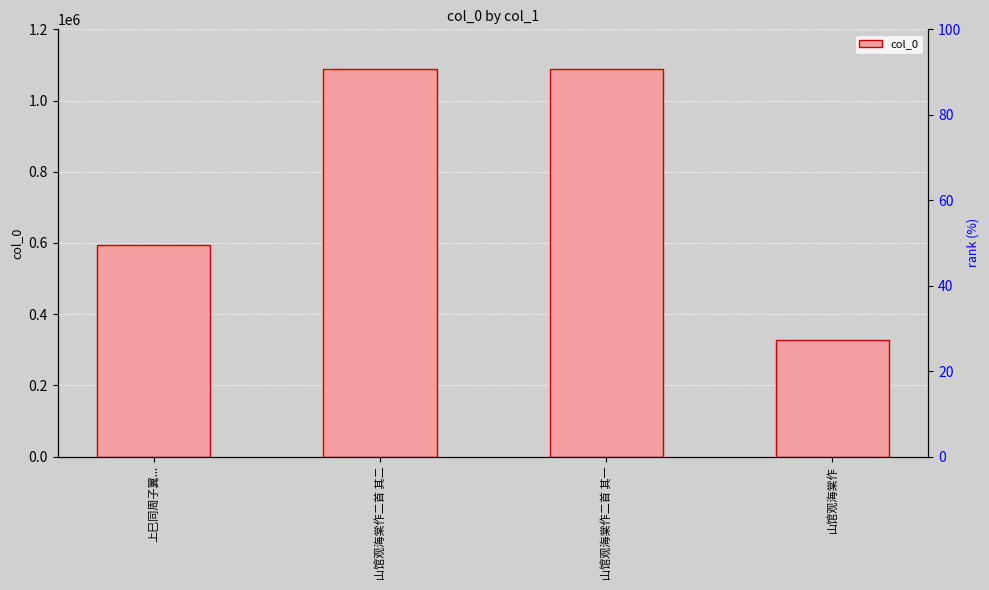

What is the difference between the second highest and second lowest values?

494158